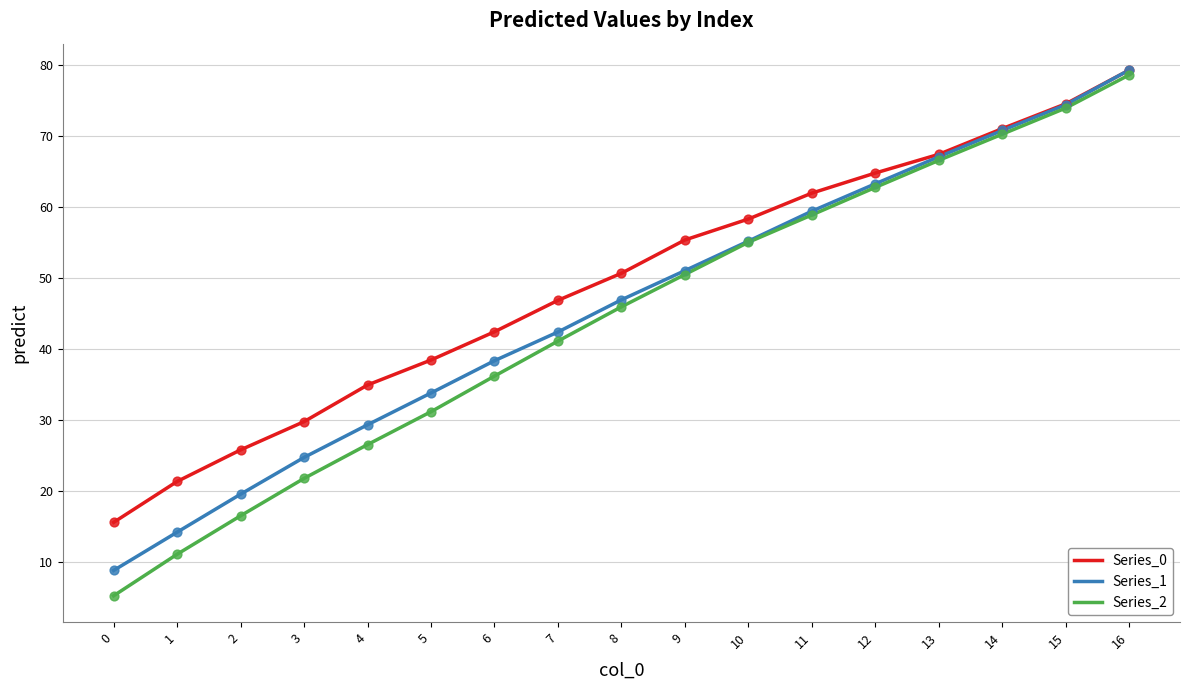

Is the value of Series_0 at 9 greater than the value of Series_2 at 14?

No